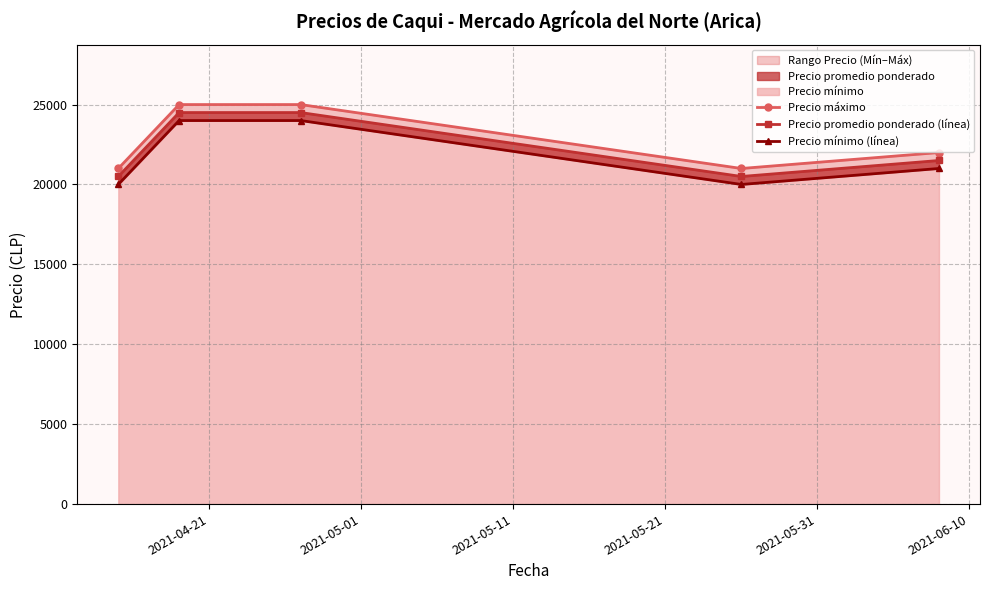

How many values in the Precio máximo series exceed 22000?

2